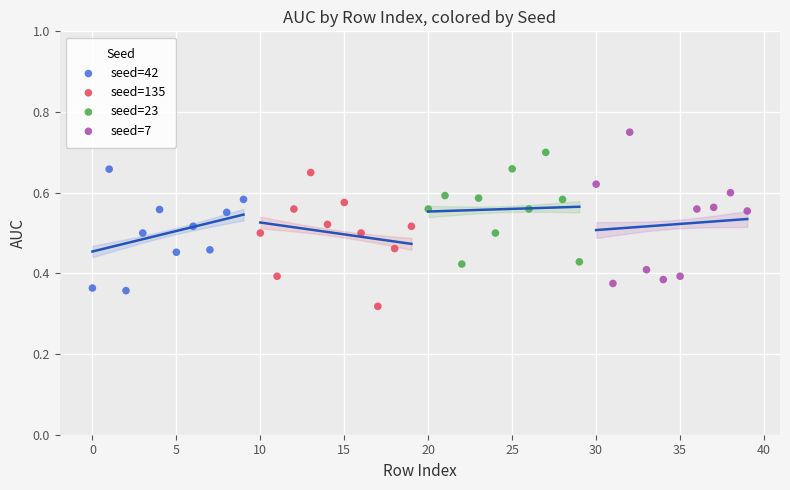

Which series reaches the maximum Y coordinate?

seed=7